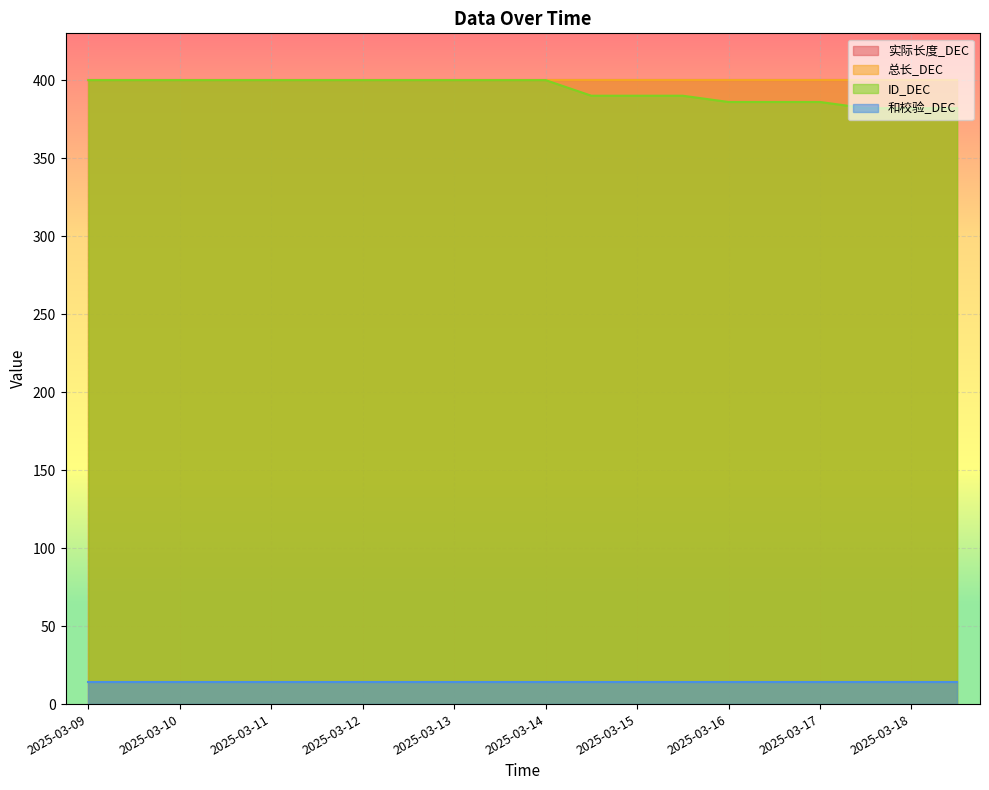

True or false: ID_DEC and 实际长度_DEC cross at least once.

False